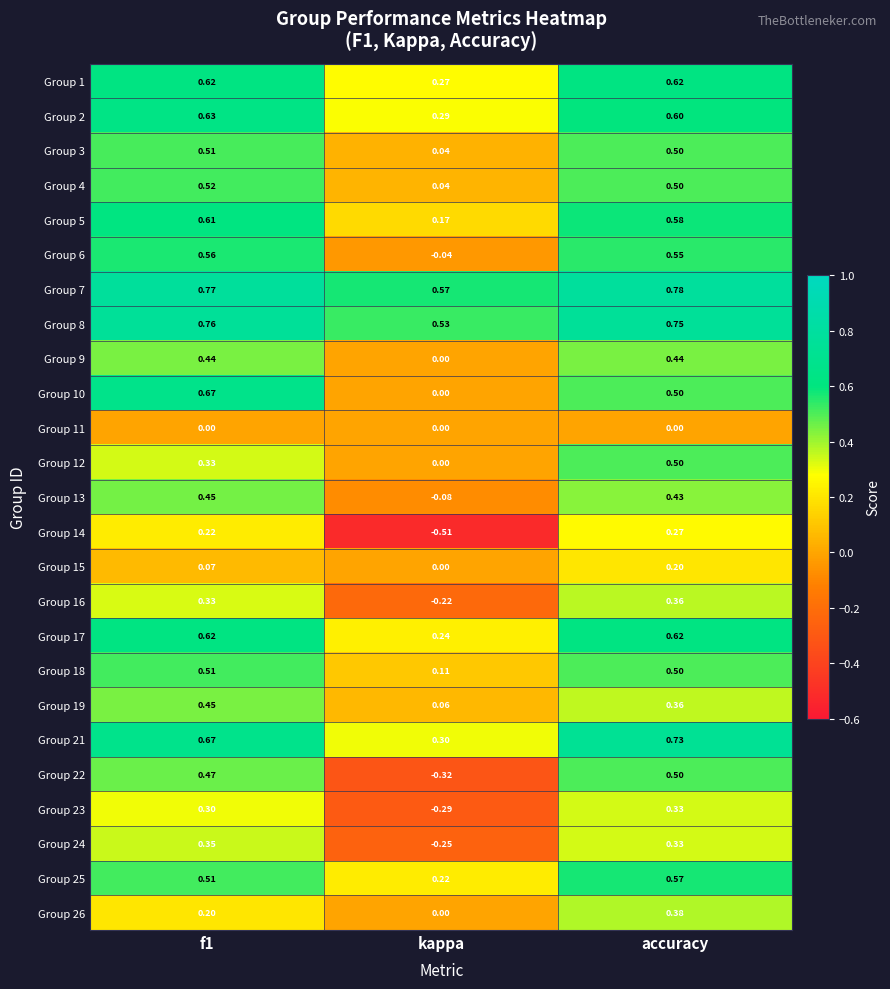

Which label corresponds to the largest value in the chart?

accuracy